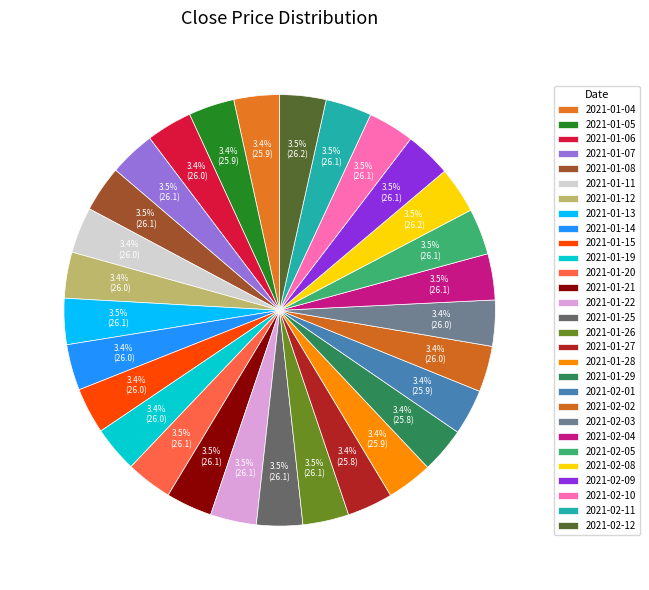

Count the number of slices in the pie.

29